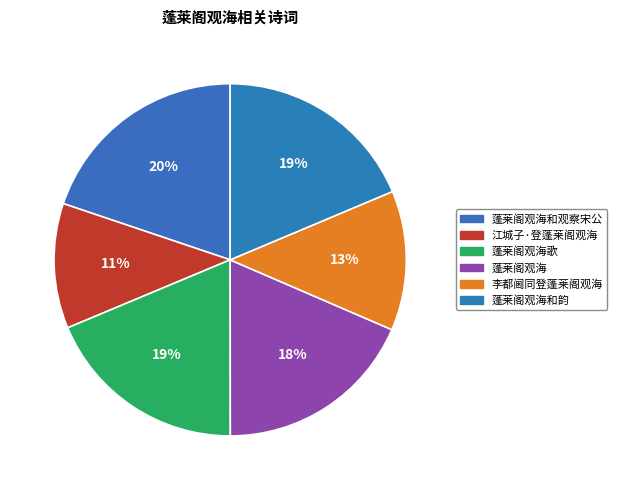

Which slice is the largest?

蓬莱阁观海和观察宋公